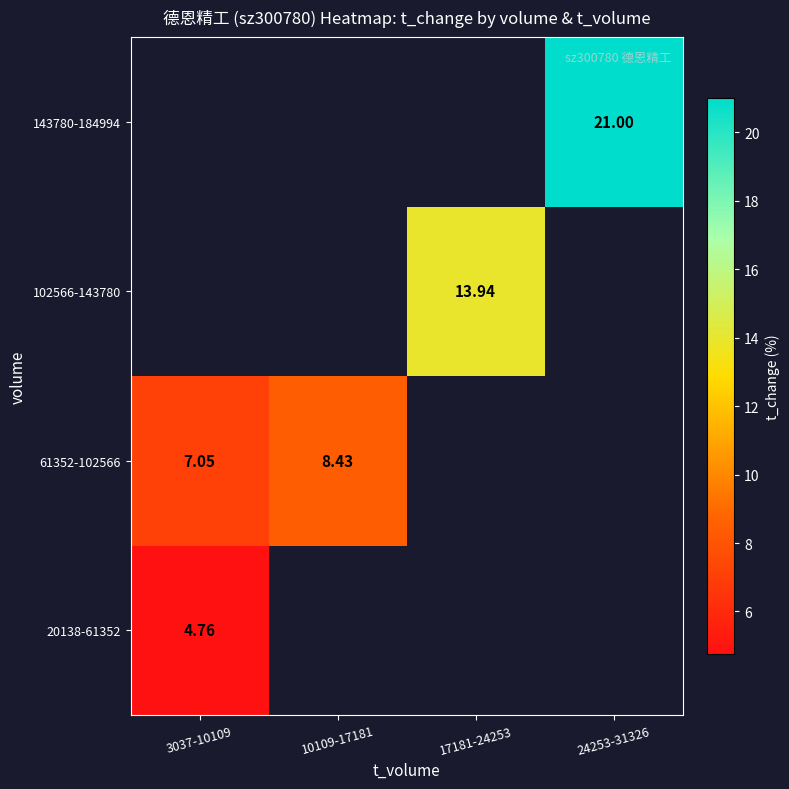

Which category has the lowest value across all series?

3037-10109